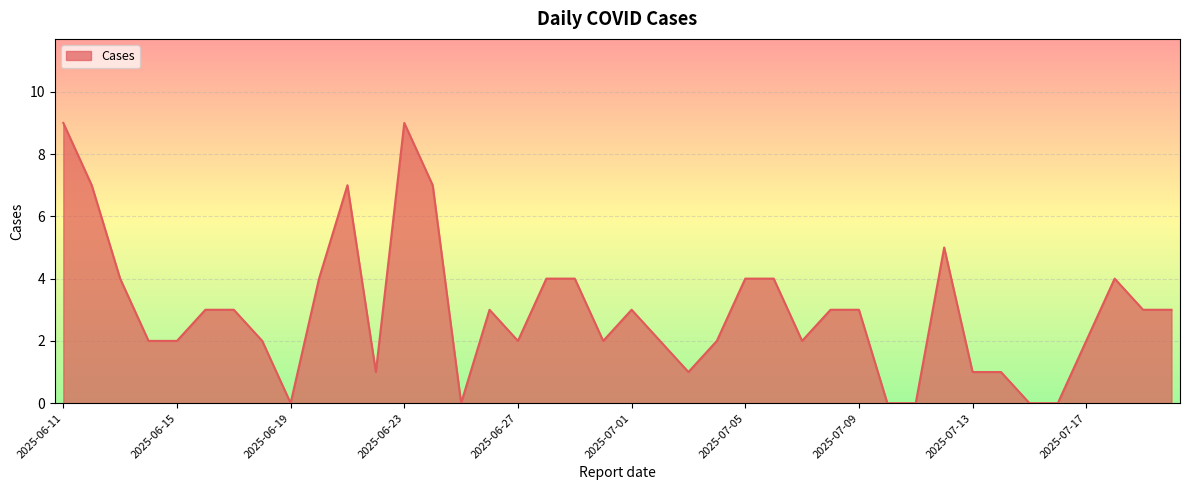

How many lines are shown in the chart?

1